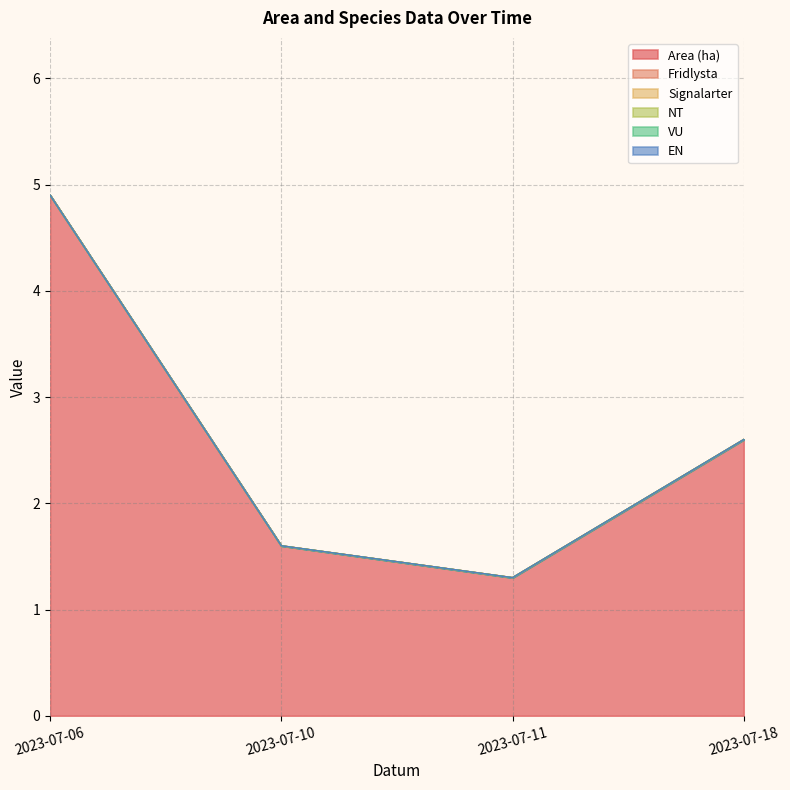

What is the spread (max minus min) of values at 2023-07-10?

1.6